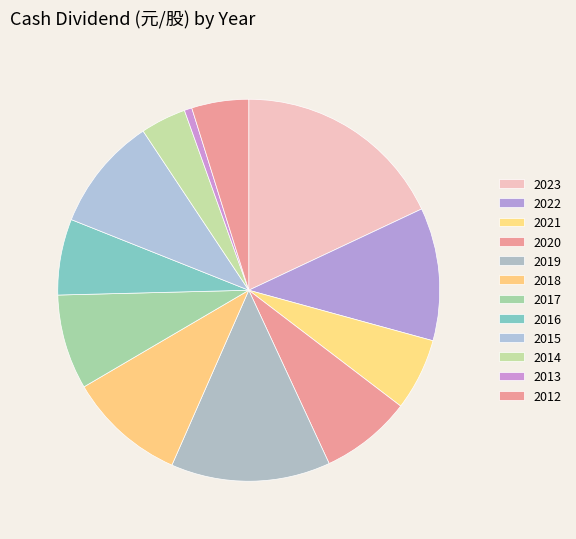

Count the number of slices in the pie.

12